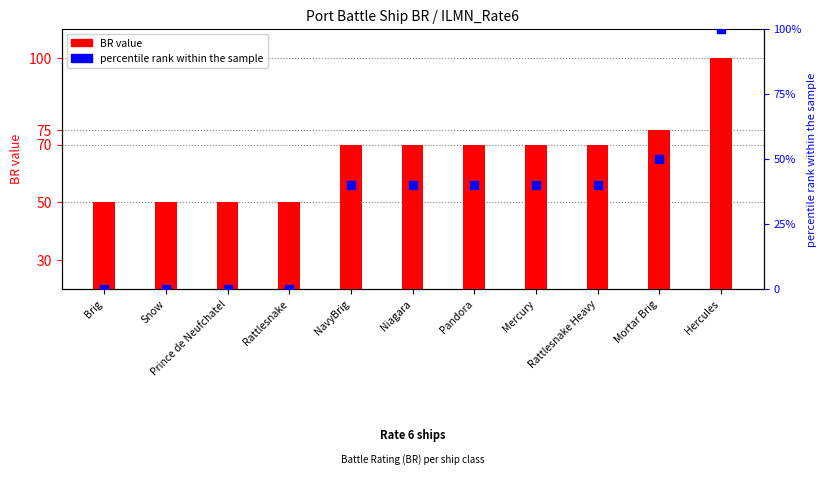

Which series has the largest total across all categories?

BR value